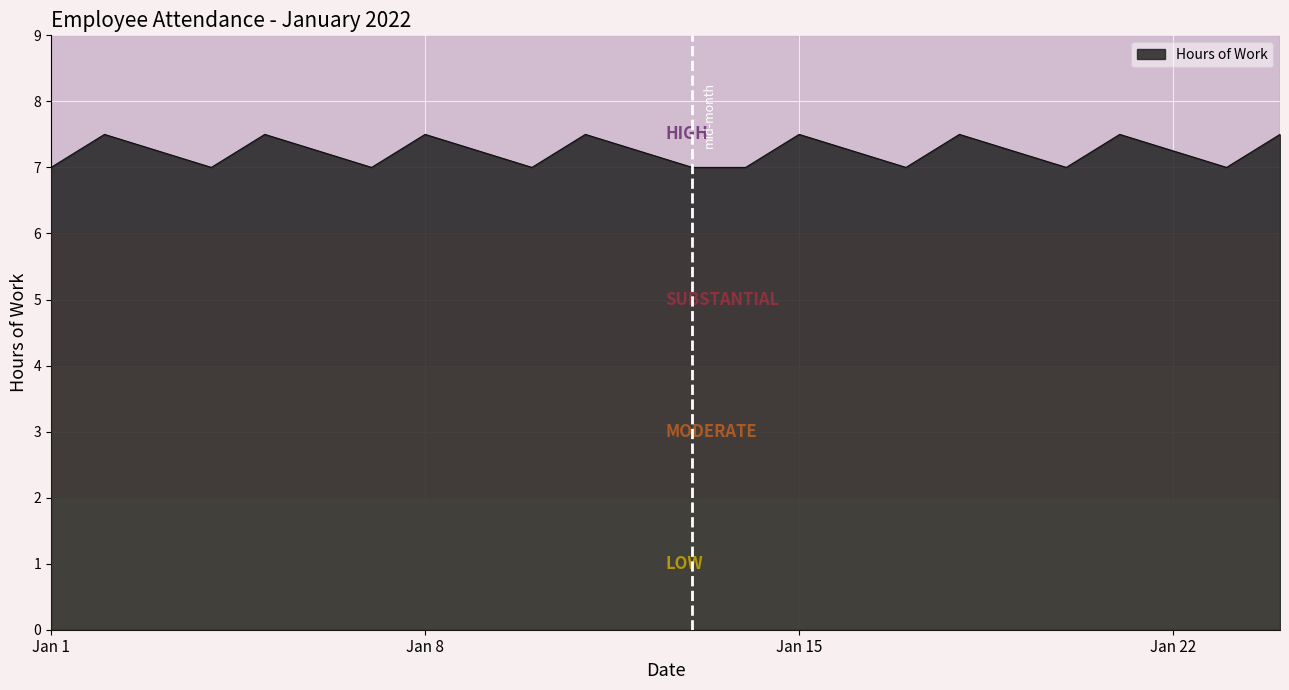

What is the maximum value shown in the chart?

7.5